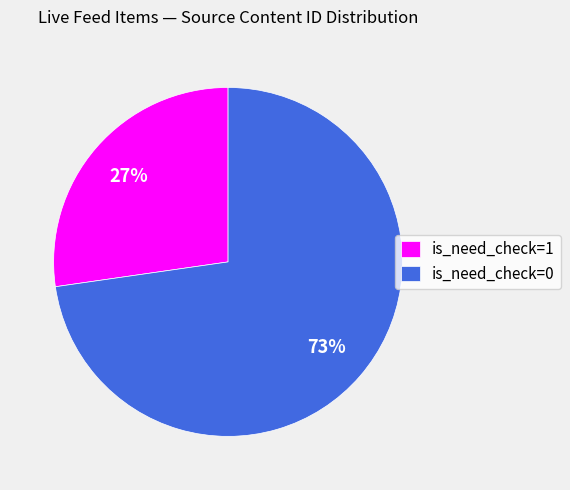

To the nearest percent, what portion does is_need_check=0 represent?

73%